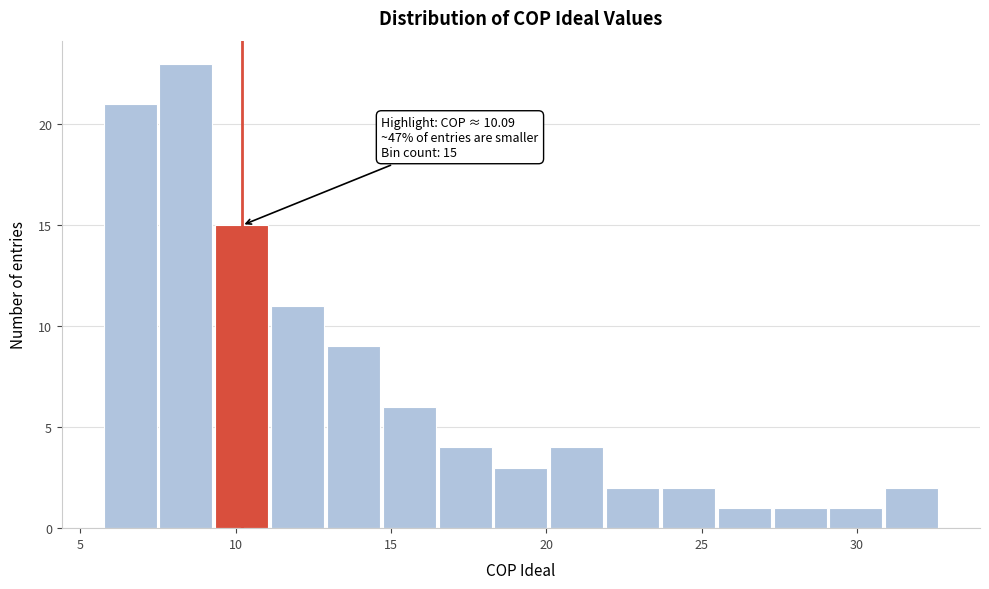

Around what value on the x-axis is the tallest bar? Give the approximate position of its centre, as read against the axis.

8.5